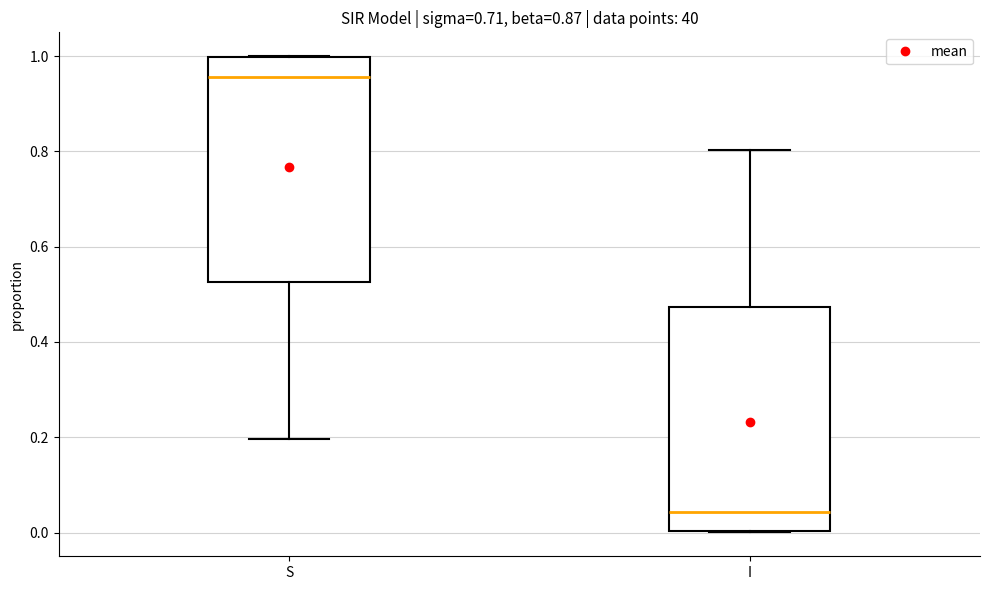

Reading left to right, transcribe this box plot: for each box, give where its median line is, the range the box spans, and where its two whiskers end, as read against the y-axis. The values are not printed on the chart, so give them approximately, as read against the axis.

S: median 0.96, box 0.52 to 1.00, whiskers 0.20 to 1.00
I: median 0.04, box 0.00 to 0.48, whiskers 0.00 to 0.80